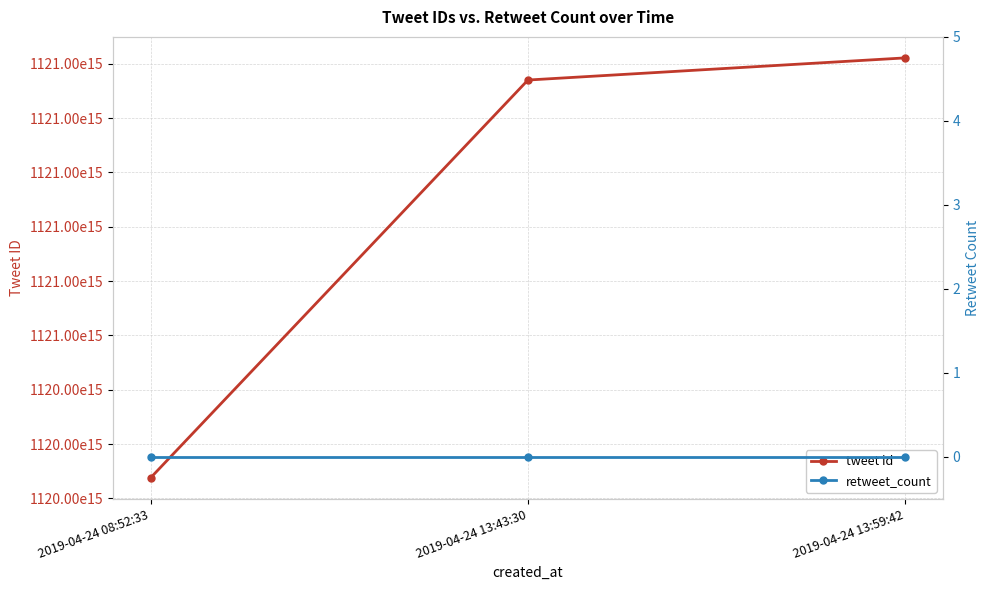

List the series in order of their overall mean, lowest first.

retweet_count, tweet id